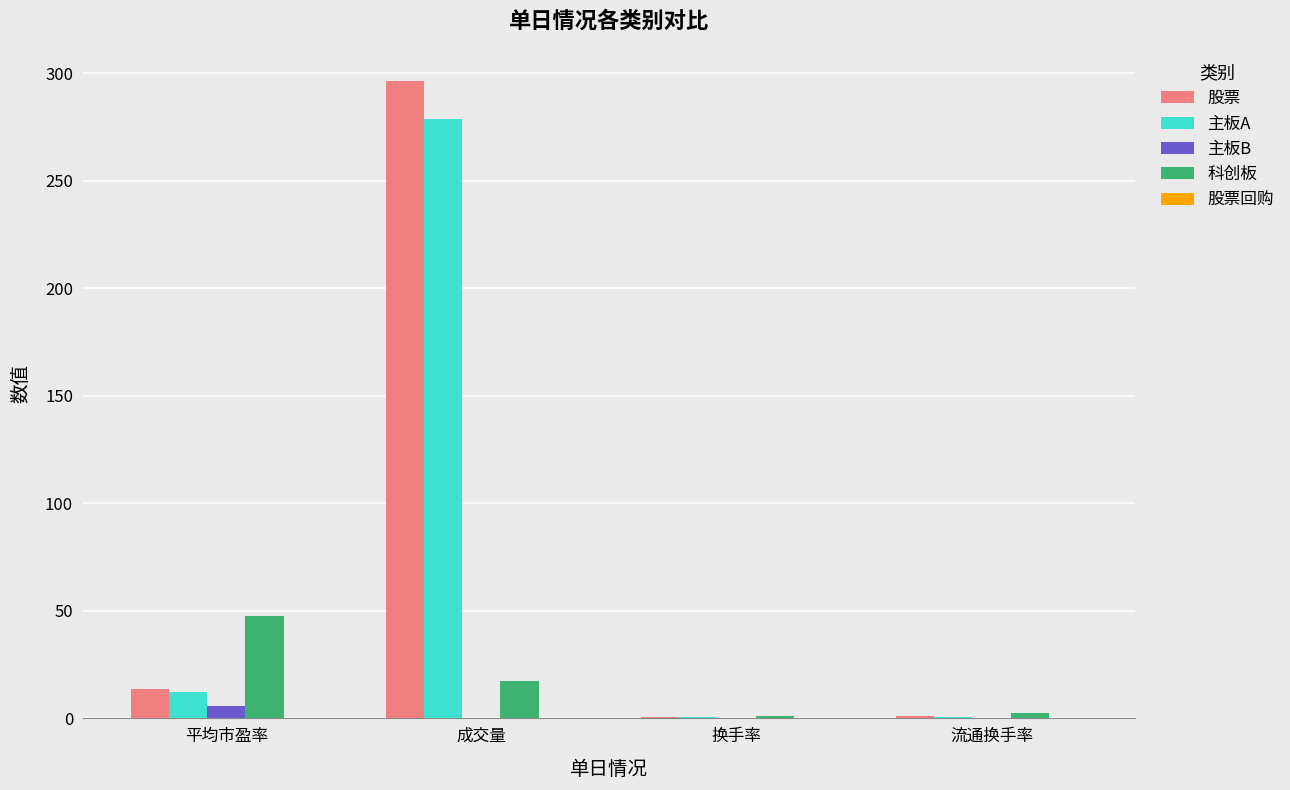

What is the spread (max minus min) of values at 换手率?

1.3